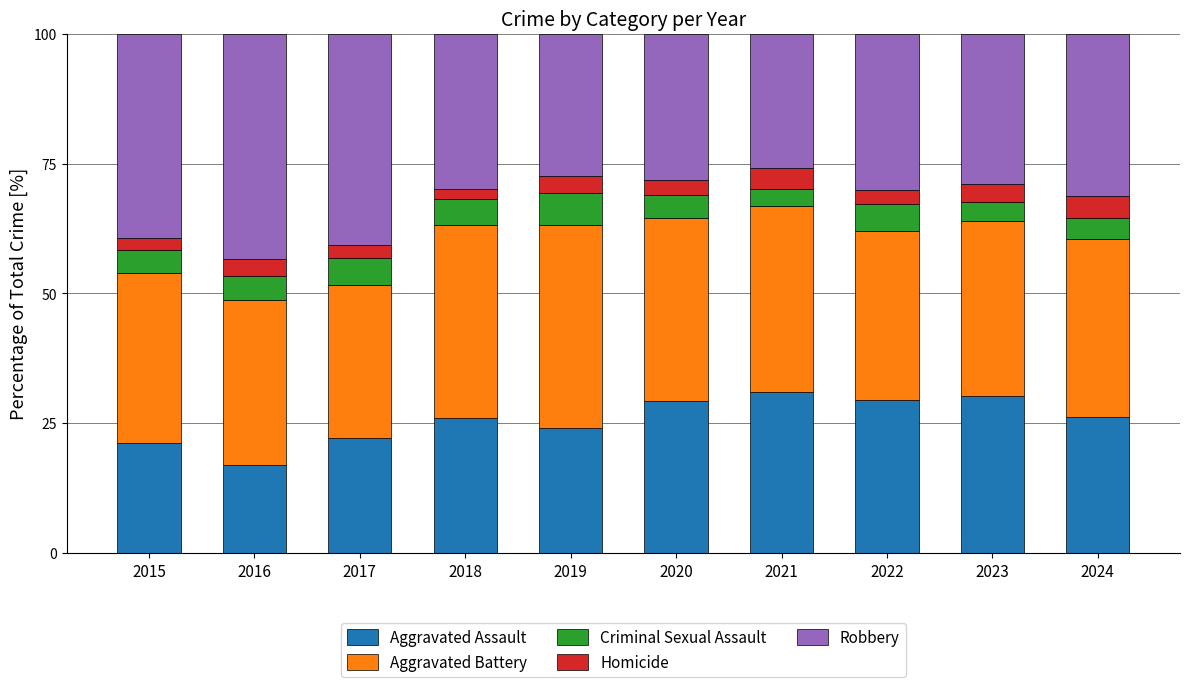

Are the bars horizontal?

No